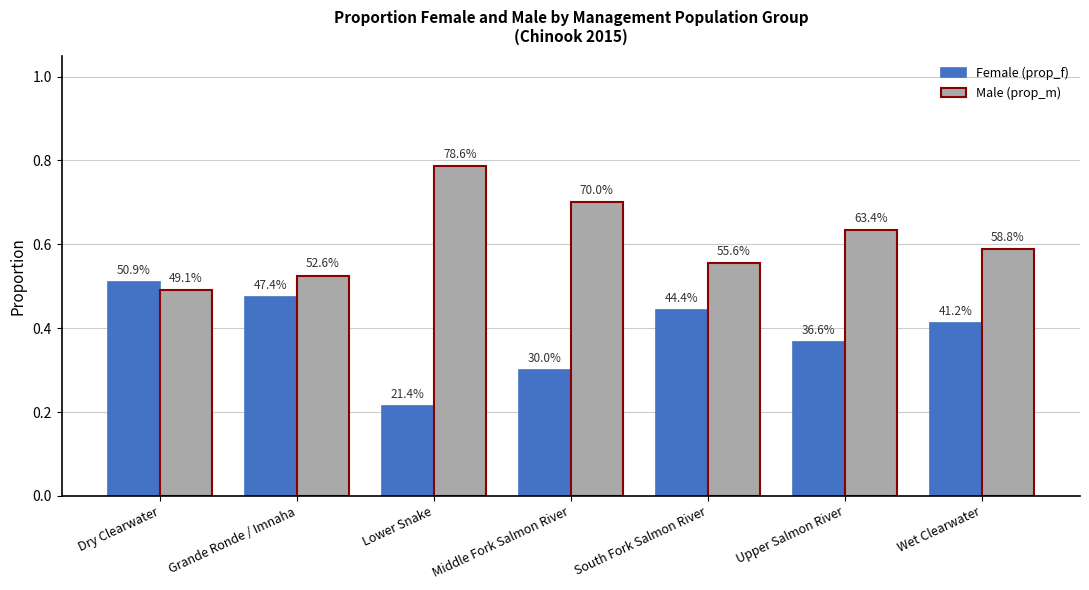

What is the approximate value of Female (prop_f) at Grande Ronde / Imnaha?

0.5